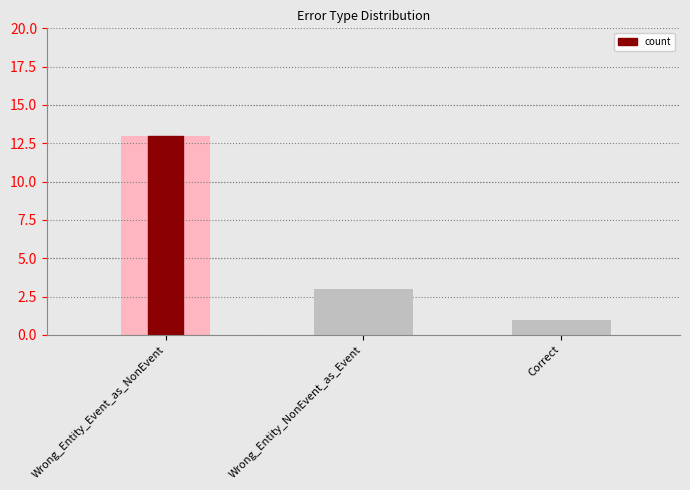

Which category has the lowest value across all series?

Correct